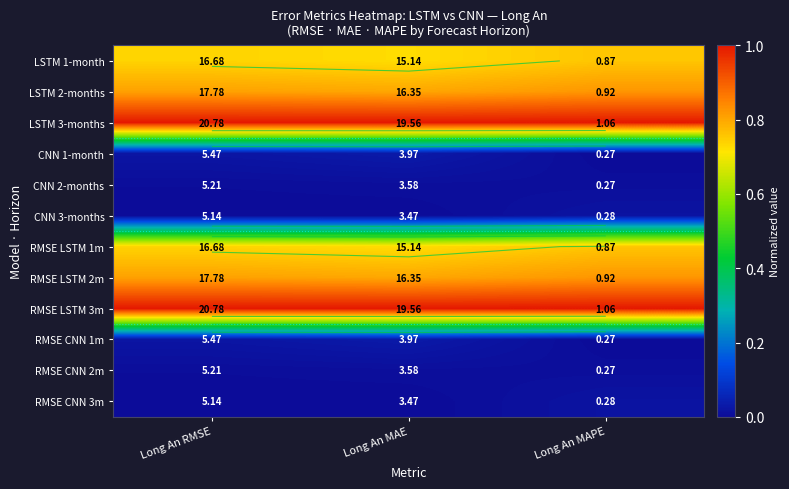

At which category is the sum across all series the highest?

Long An MAPE